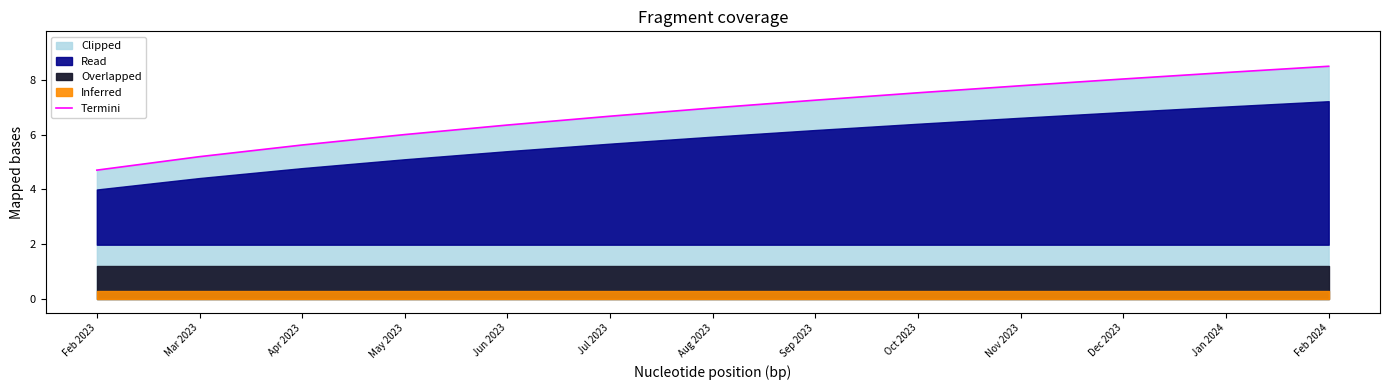

The value at Feb 2024 is 5.5. True or false?

False